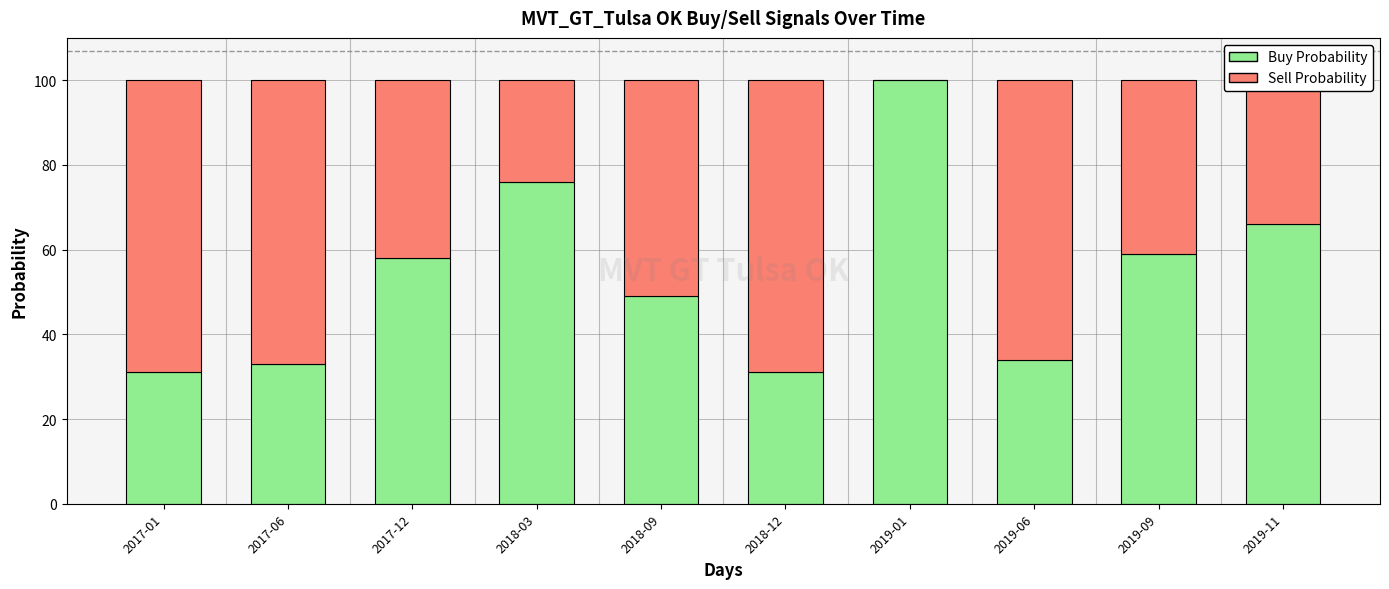

What is the sum of all Buy Probability values?

537